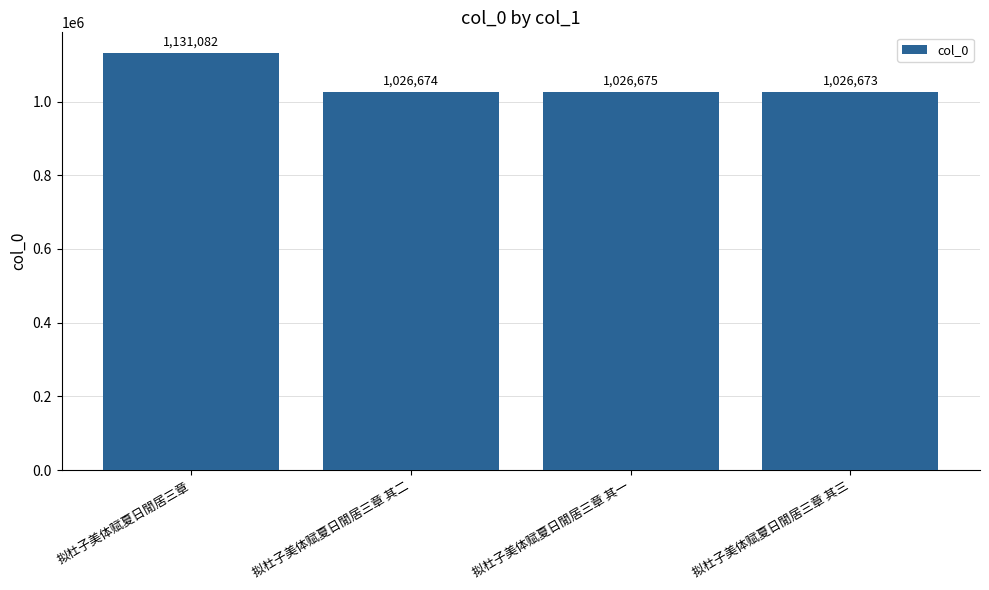

How many series are shown in this chart?

1